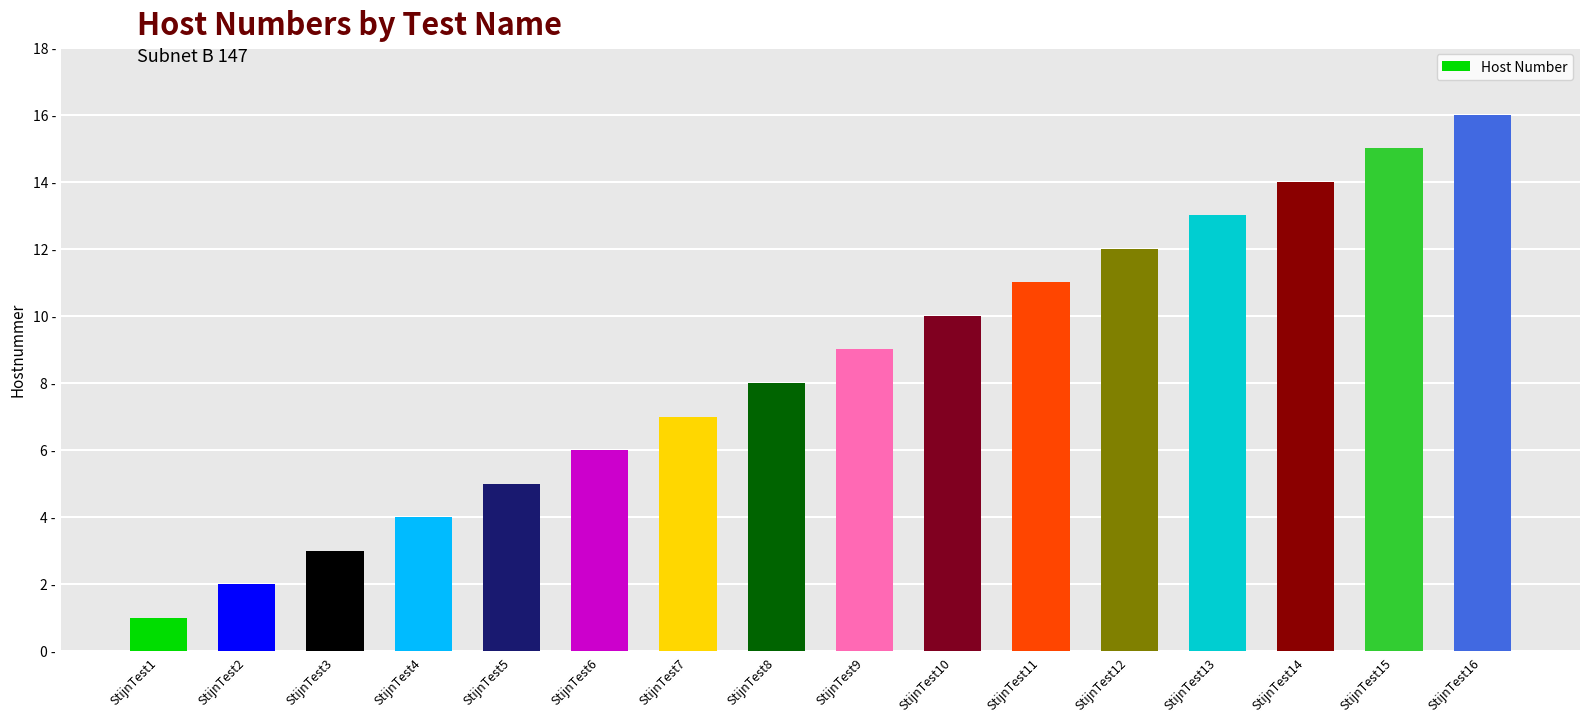

Are the bars horizontal?

No